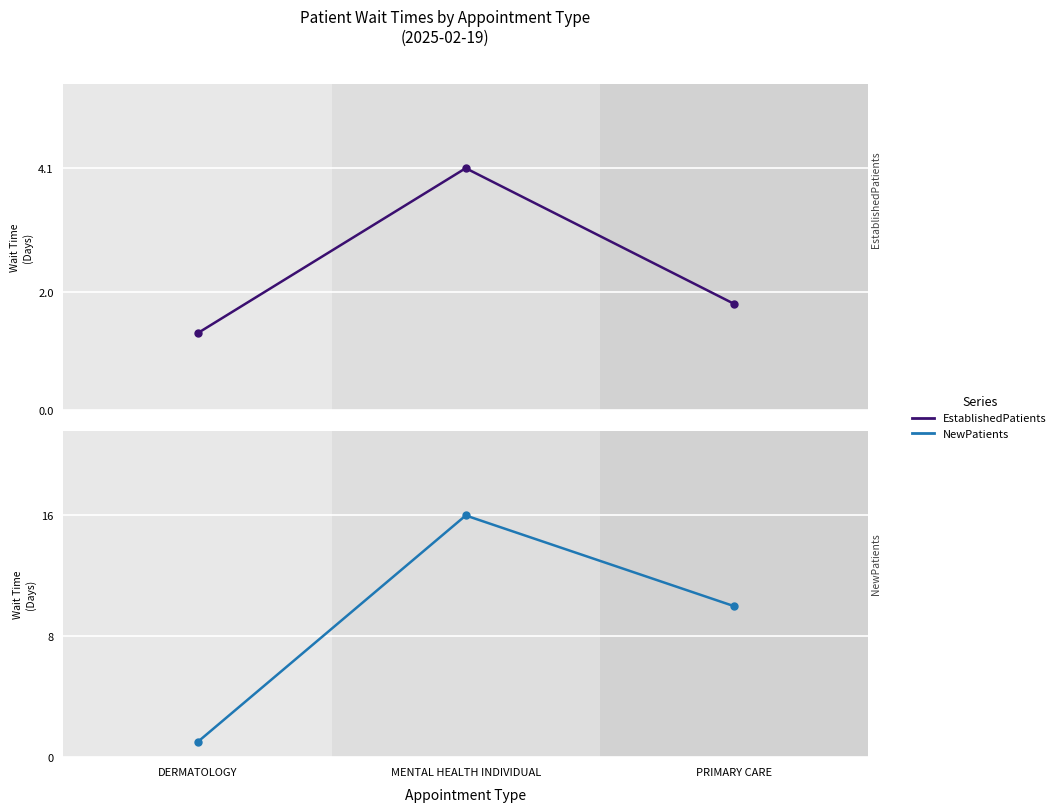

What is the difference between the second highest and minimum values in the NewPatients series?

9.0